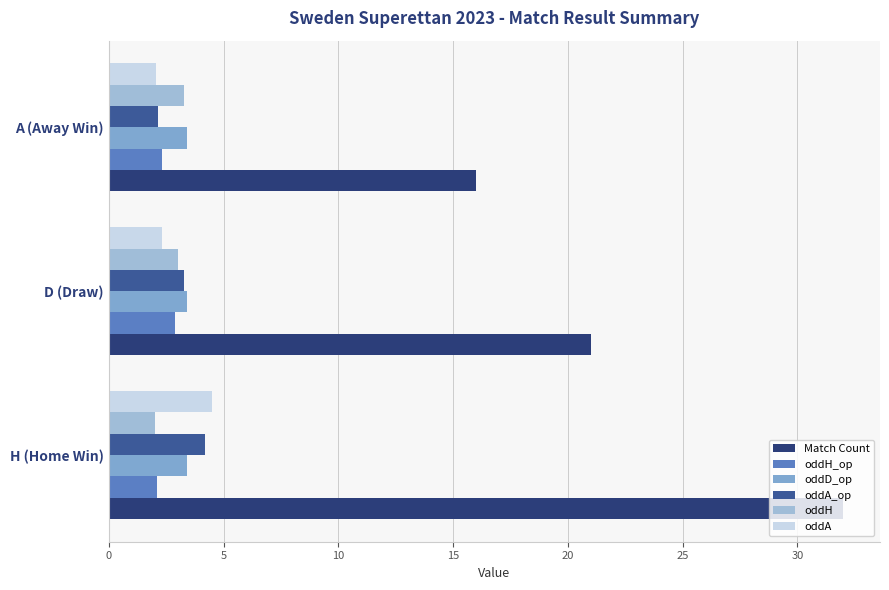

Count the number of categories in the chart.

3